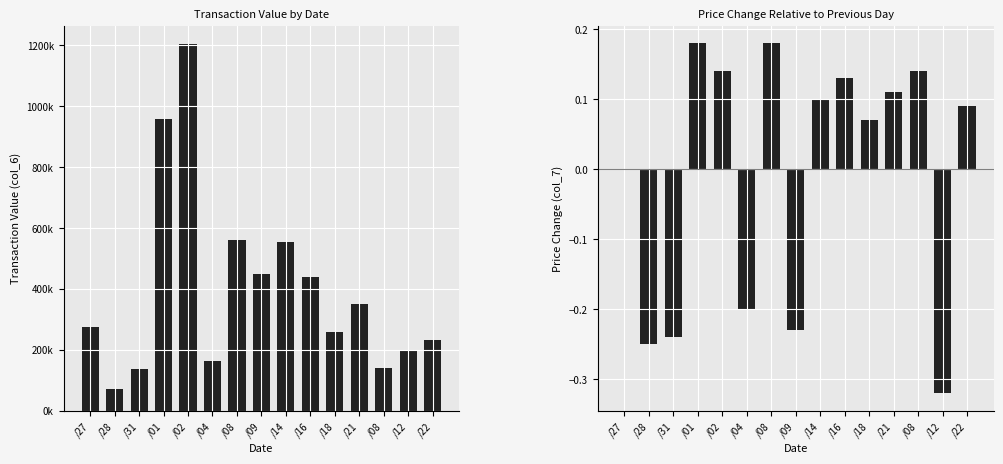

What is the label of the 3rd bar from the left?

/31